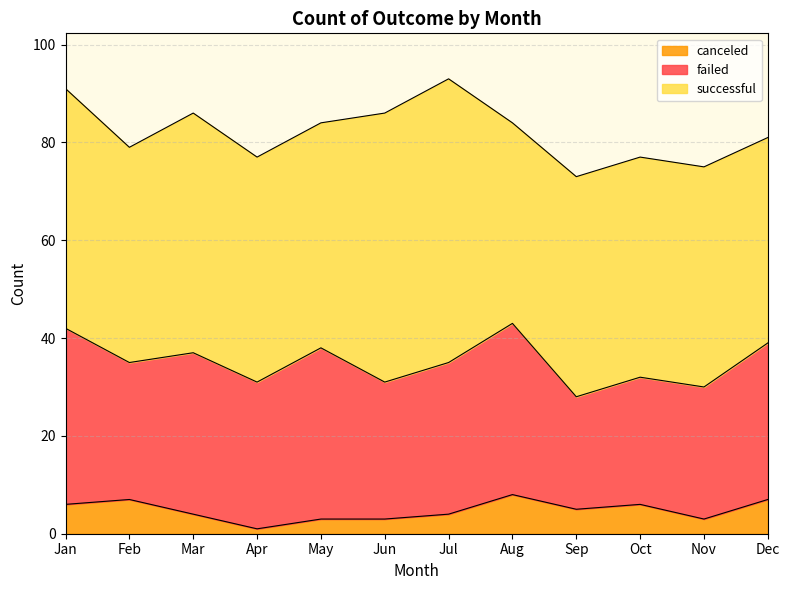

At which label does failed reach its peak?

Jan